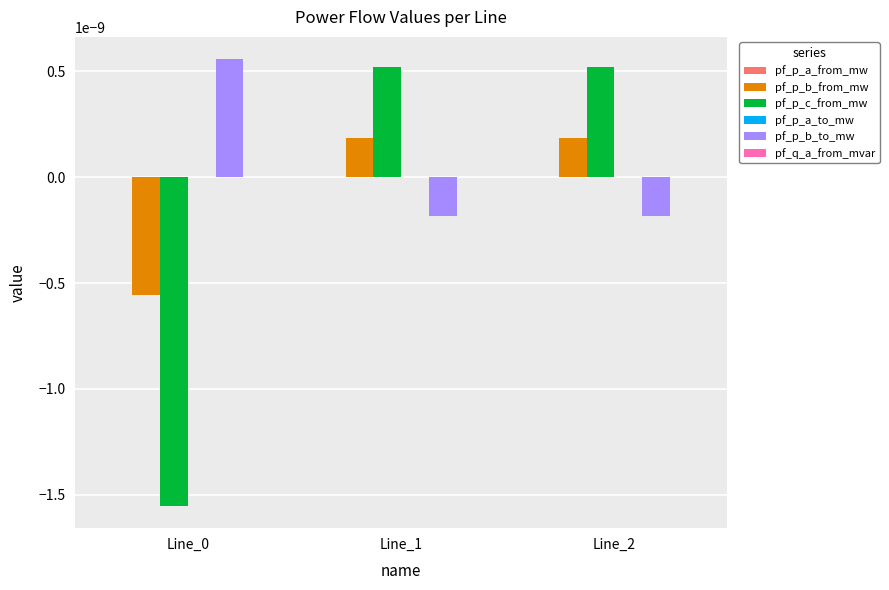

How many groups of bars are there?

3